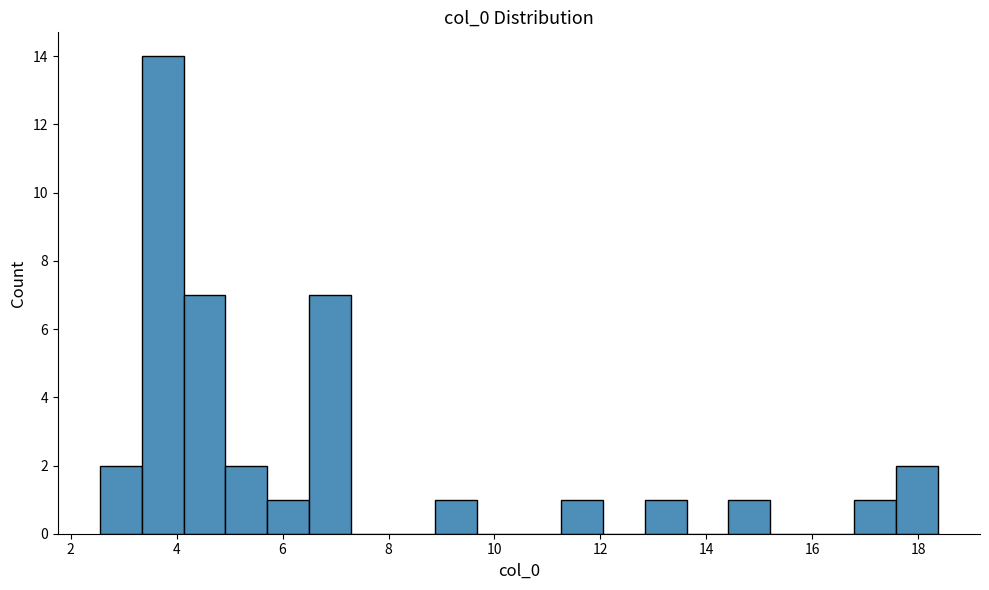

Read against the x-axis, roughly where is the centre of the tallest bar?

3.8